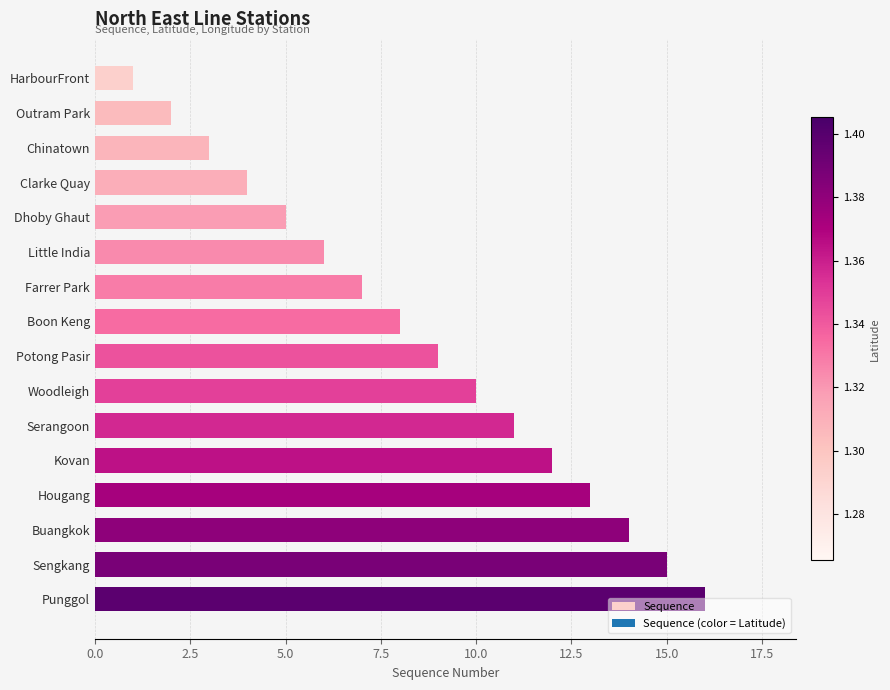

Which has a higher value, Outram Park or Boon Keng?

Boon Keng